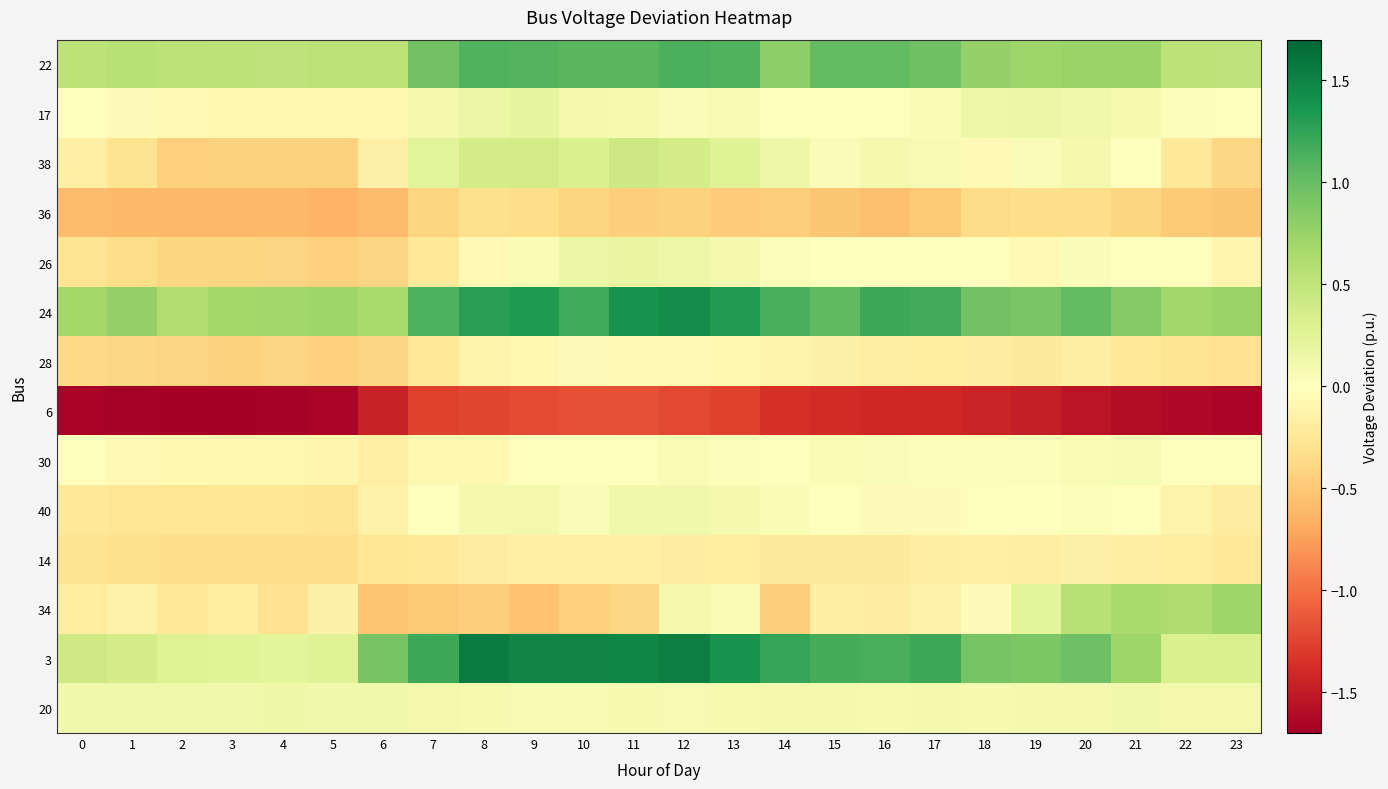

How many categories are shown in the chart?

24